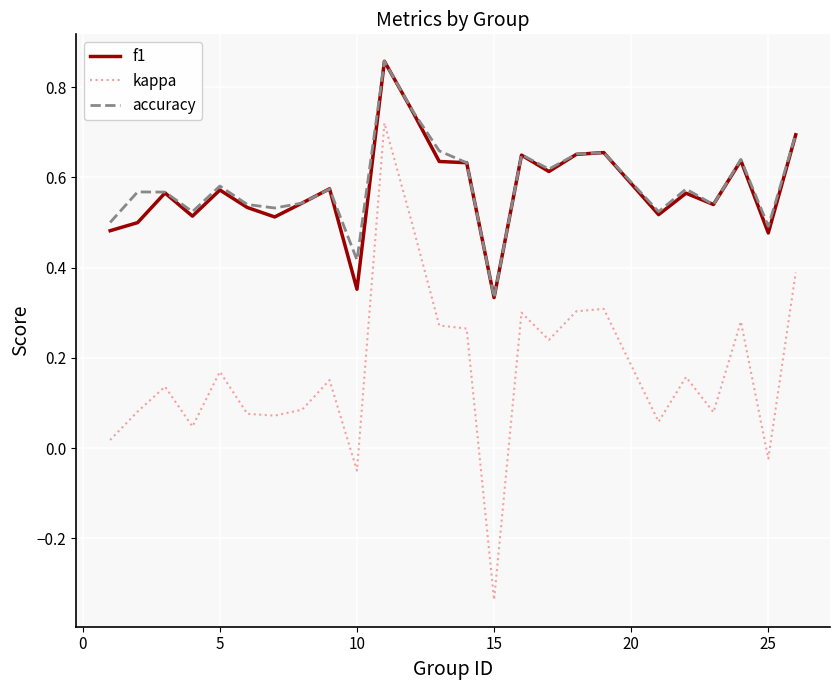

True or false: kappa and f1 cross at least once.

False